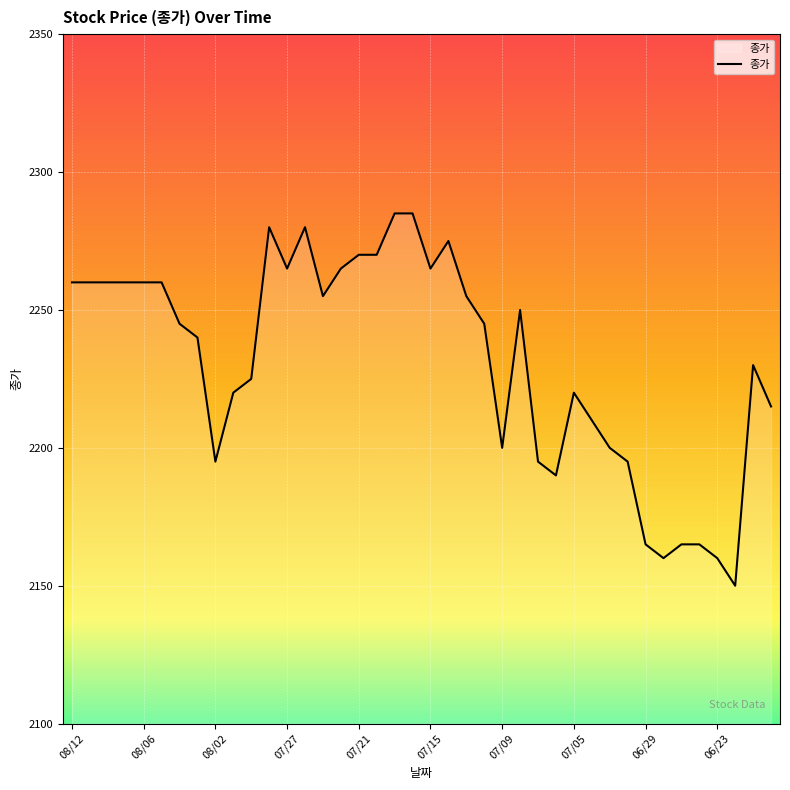

What is the difference between the second highest and second lowest values?

125